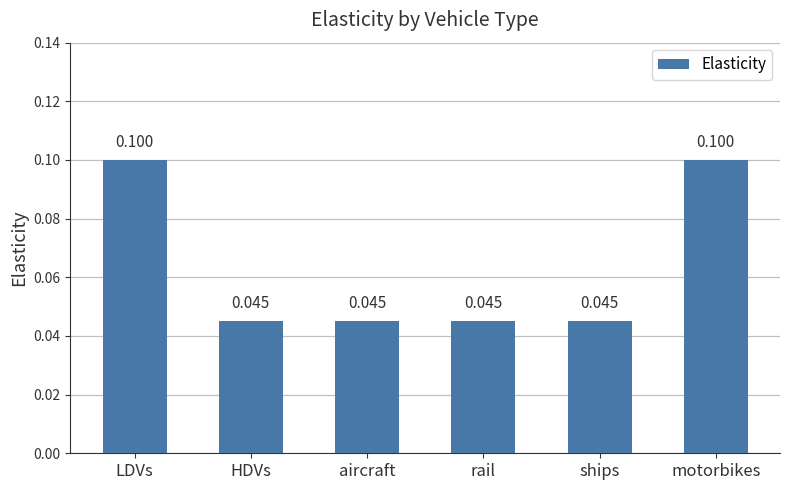

What is the label of the 1st bar from the right?

motorbikes